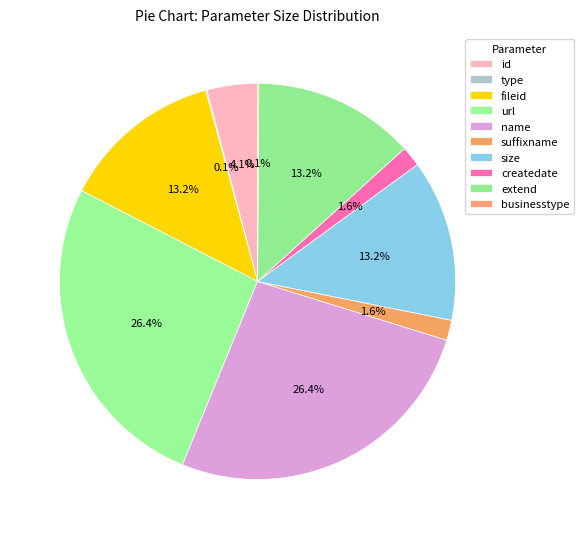

Which category has the biggest portion of the pie?

url